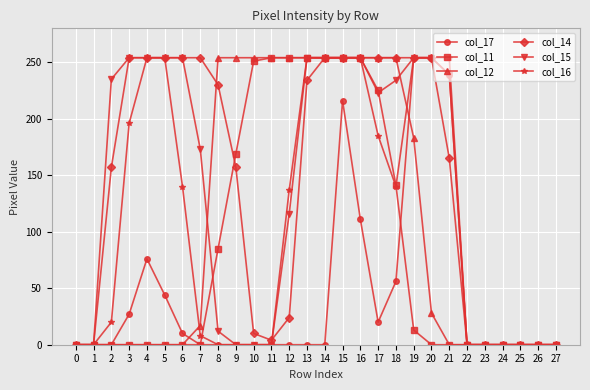

Is the value of col_11 at 3 greater than the value of col_16 at 16?

No